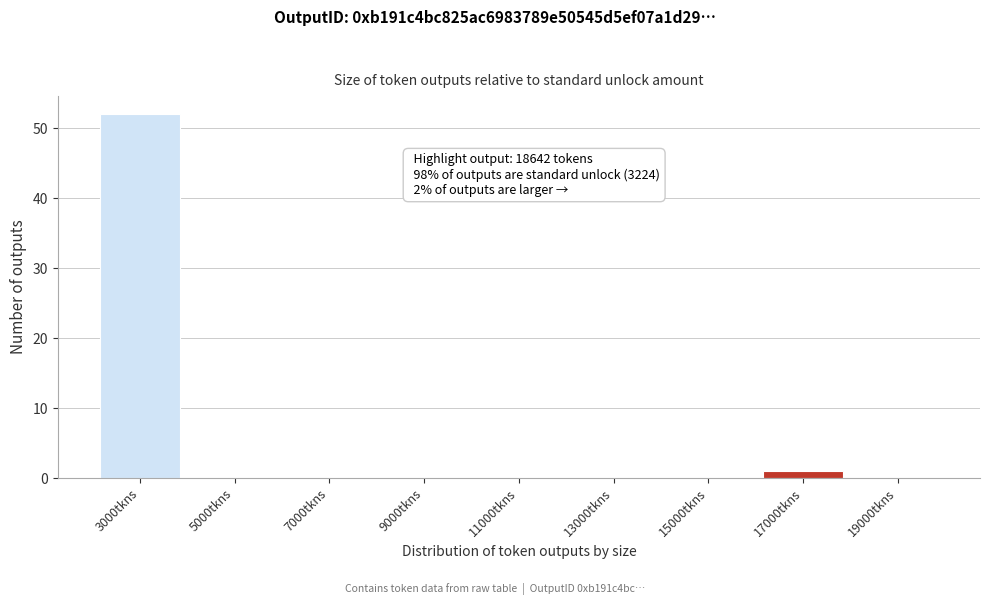

Reading left to right, list all the values displayed in this chart.

3000tkns=52	5000tkns=0	7000tkns=0	9000tkns=0	11000tkns=0	13000tkns=0	15000tkns=0	17000tkns=1	19000tkns=0